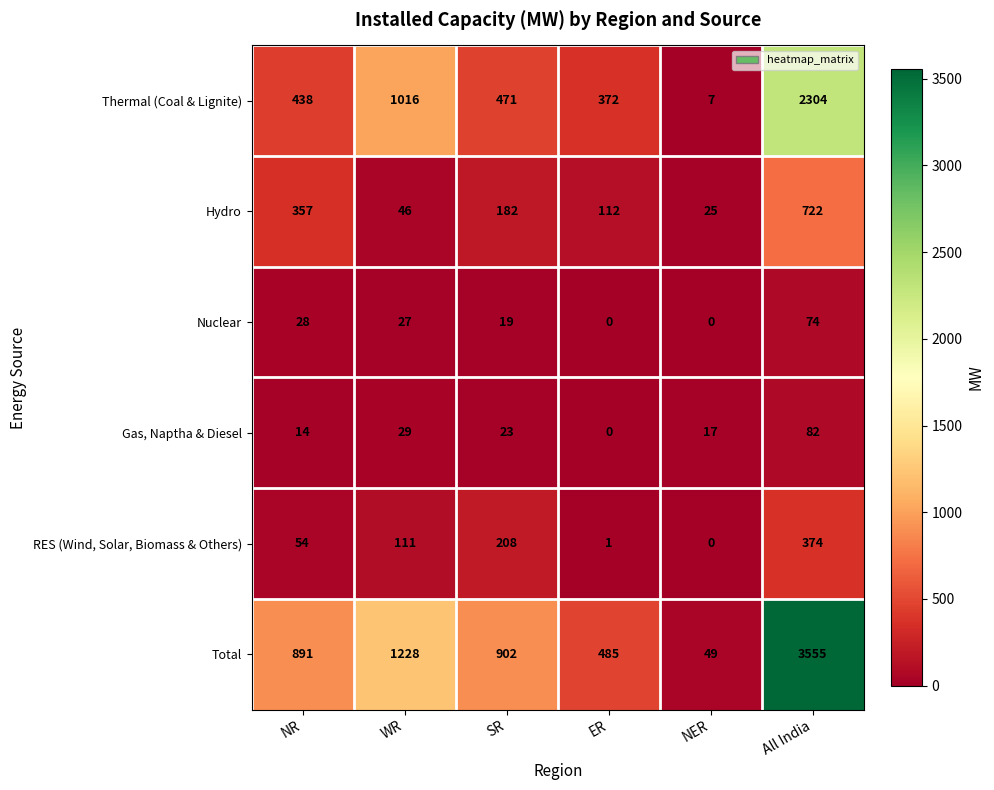

Which series has the widest spread of values?

Total